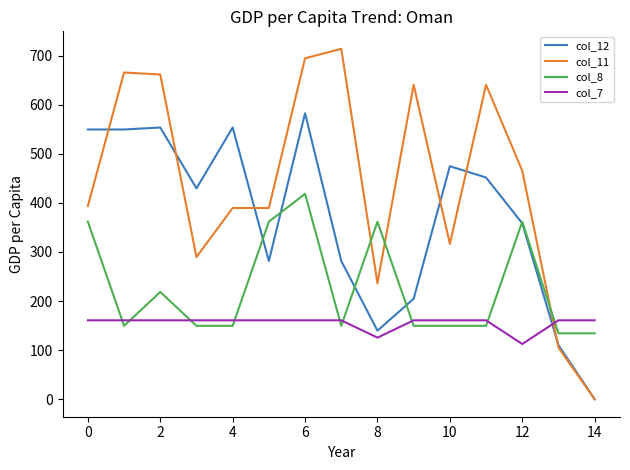

Rank the series by their maximum value, from lowest to highest.

col_7, col_8, col_12, col_11